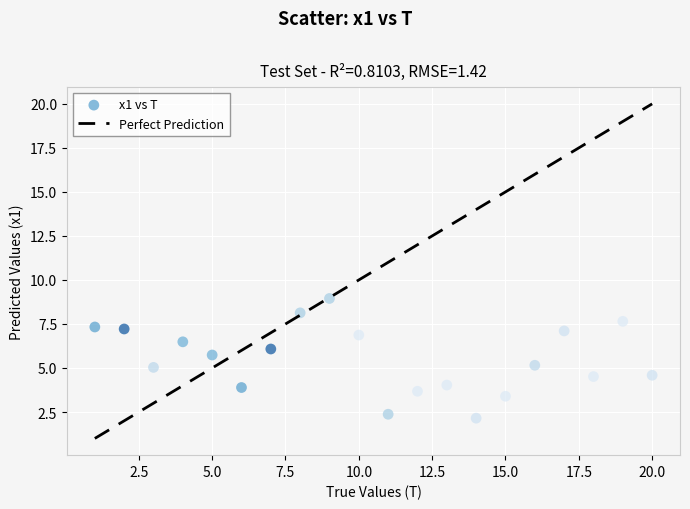

What is the range of X values (max minus min)?

19.0